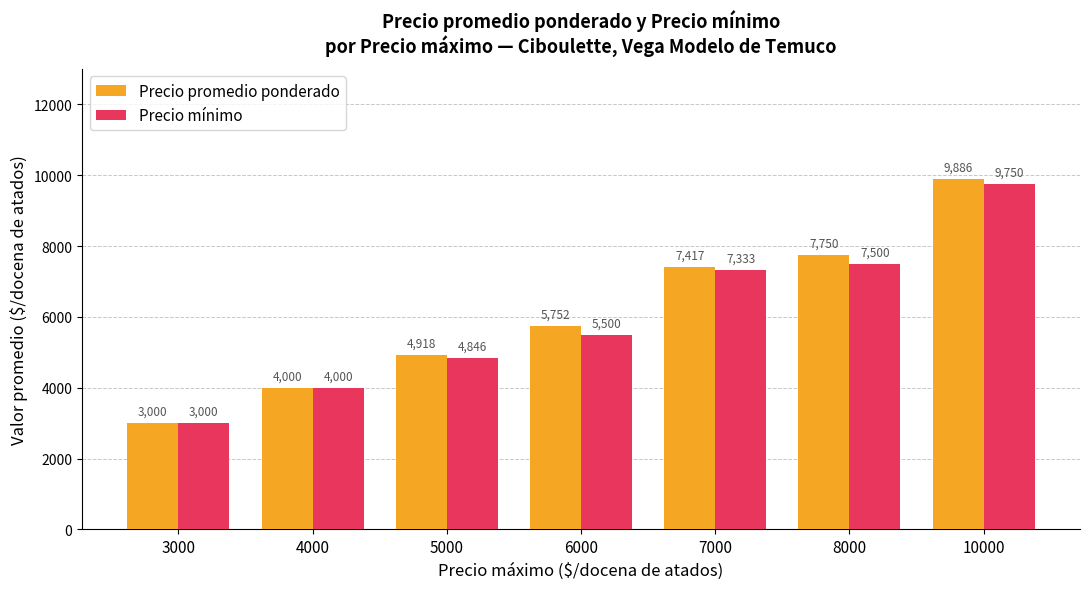

The Precio promedio ponderado series shows 8421 at 5000. True or false?

False